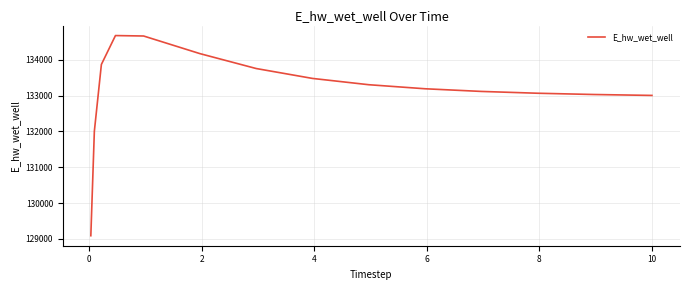

What is the maximum value shown in the chart?

134675.2